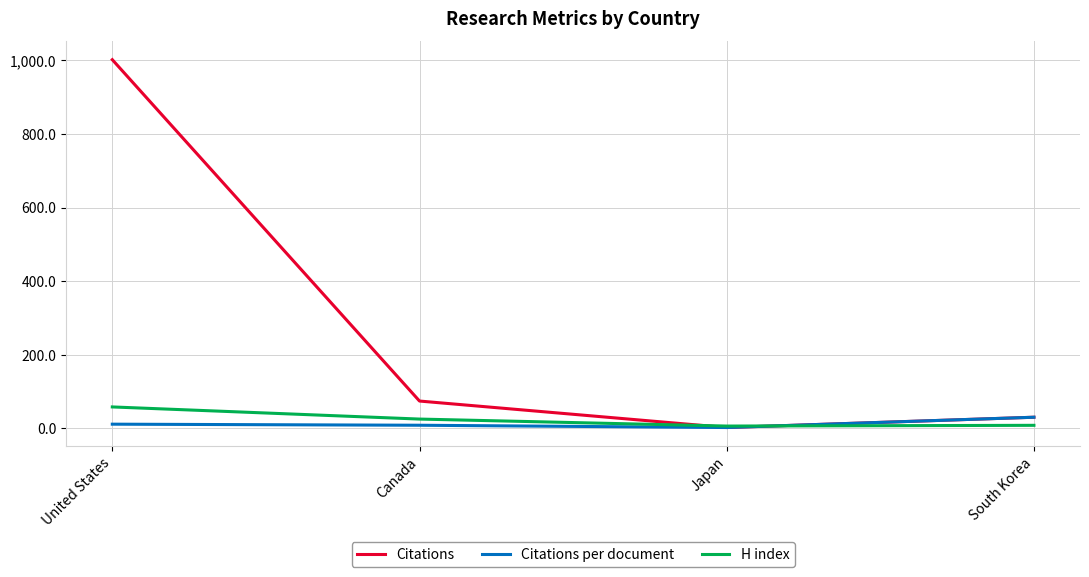

True or false: Citations per document has a value of 30.0 at South Korea.

True